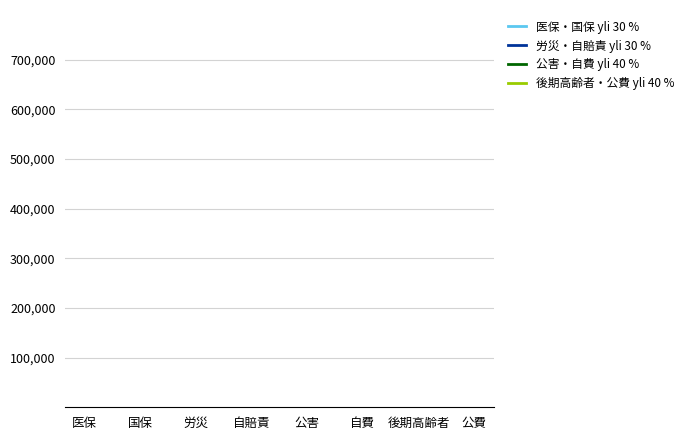

In 後期高齢者・公費 yli 40 %, how many points are lower than both neighbors (excluding endpoints)?

1